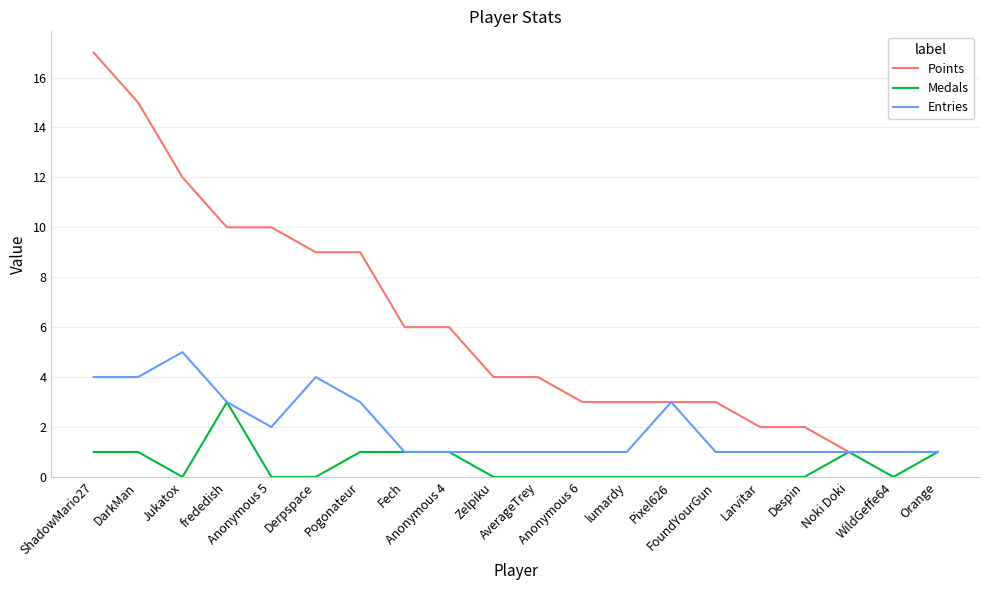

The Entries series shows 1 at frededish. True or false?

False